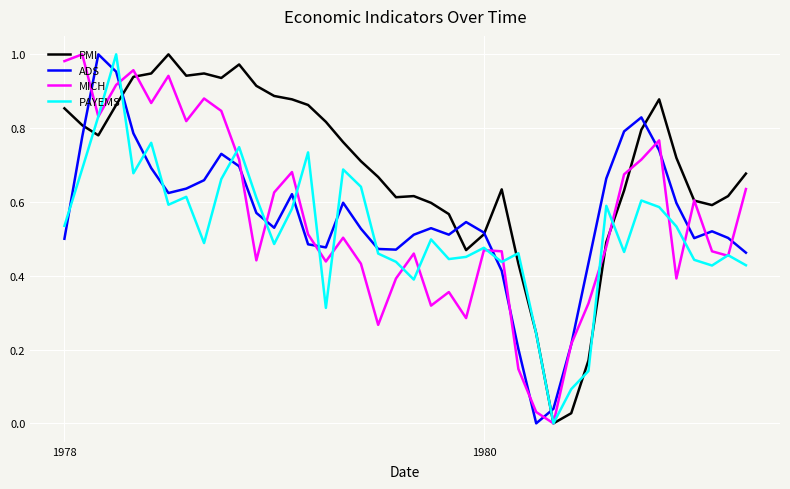

What are all the series names shown in the legend?

PMI, ADS, MICH, PAYEMS